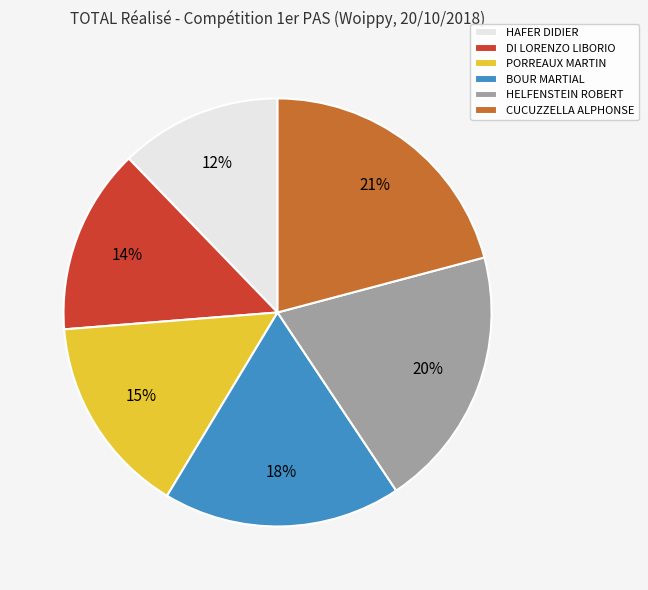

Rank the categories by value from highest to lowest.

CUCUZZELLA ALPHONSE, HELFENSTEIN ROBERT, BOUR MARTIAL, PORREAUX MARTIN, DI LORENZO LIBORIO, HAFER DIDIER